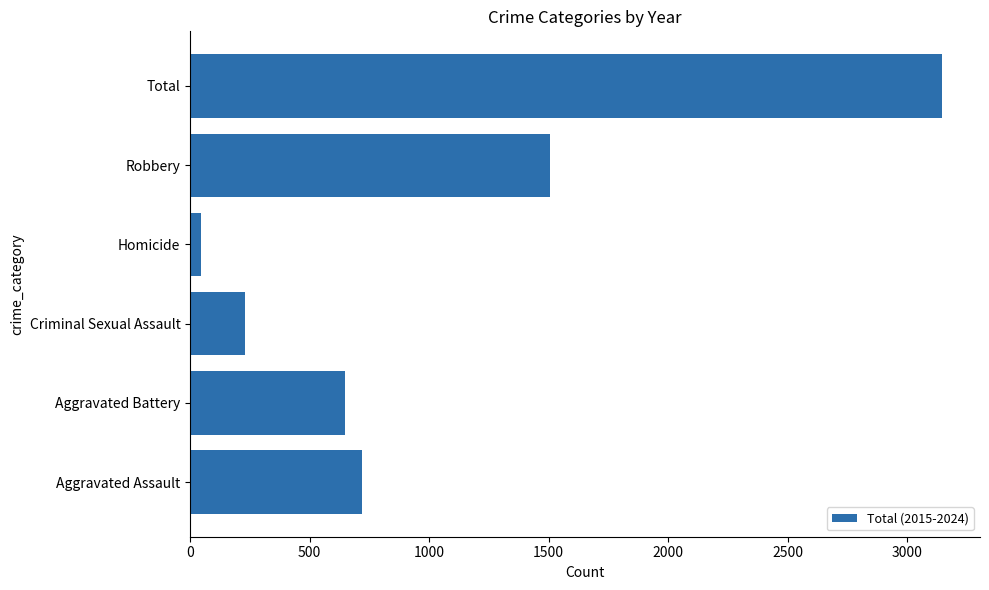

Reading bottom to top, transcribe all the data shown in this chart.

Aggravated Assault=720	Aggravated Battery=650	Criminal Sexual Assault=229	Homicide=44	Robbery=1505	Total=3148